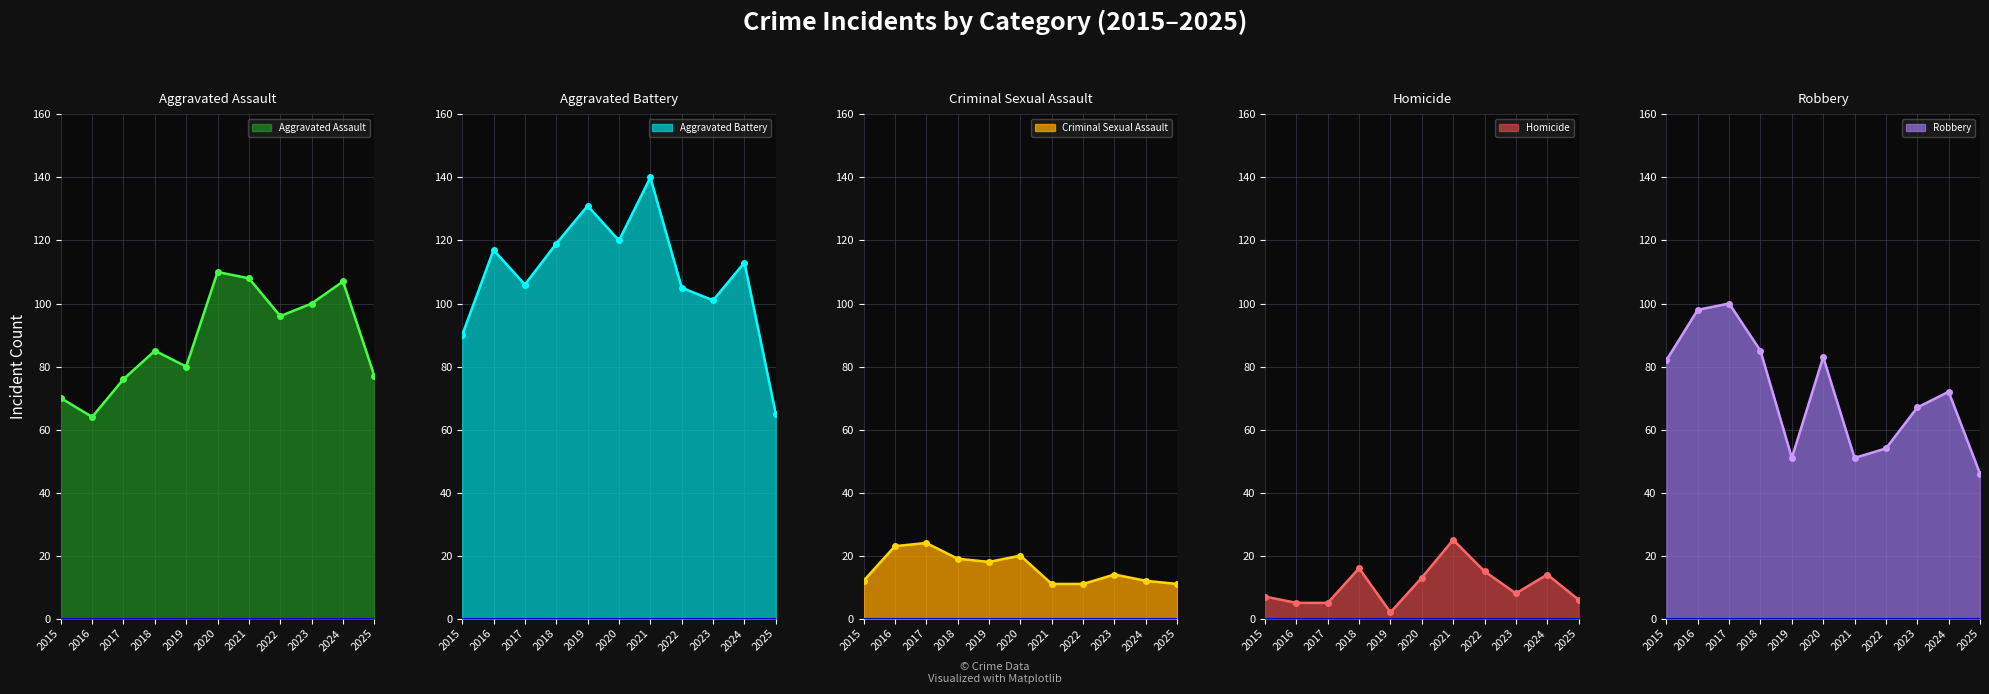

What is the difference between the Criminal Sexual Assault line values at 2024 and 2020?

8